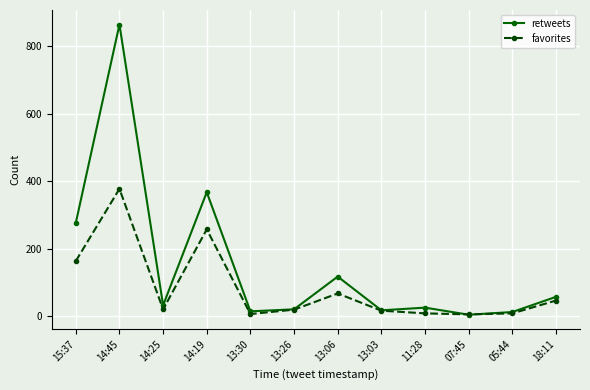

What is the sum of all favorites values?

1004